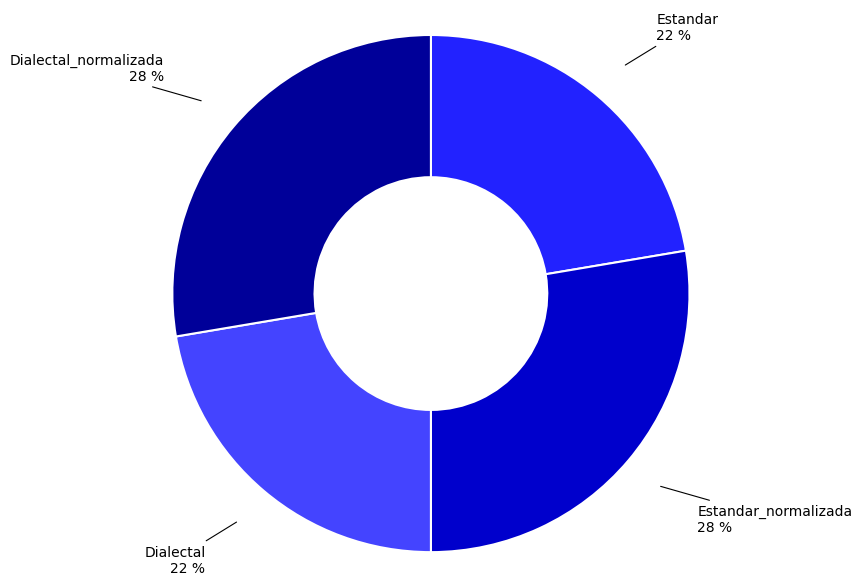

Is there any slice that represents more than half of the pie?

No